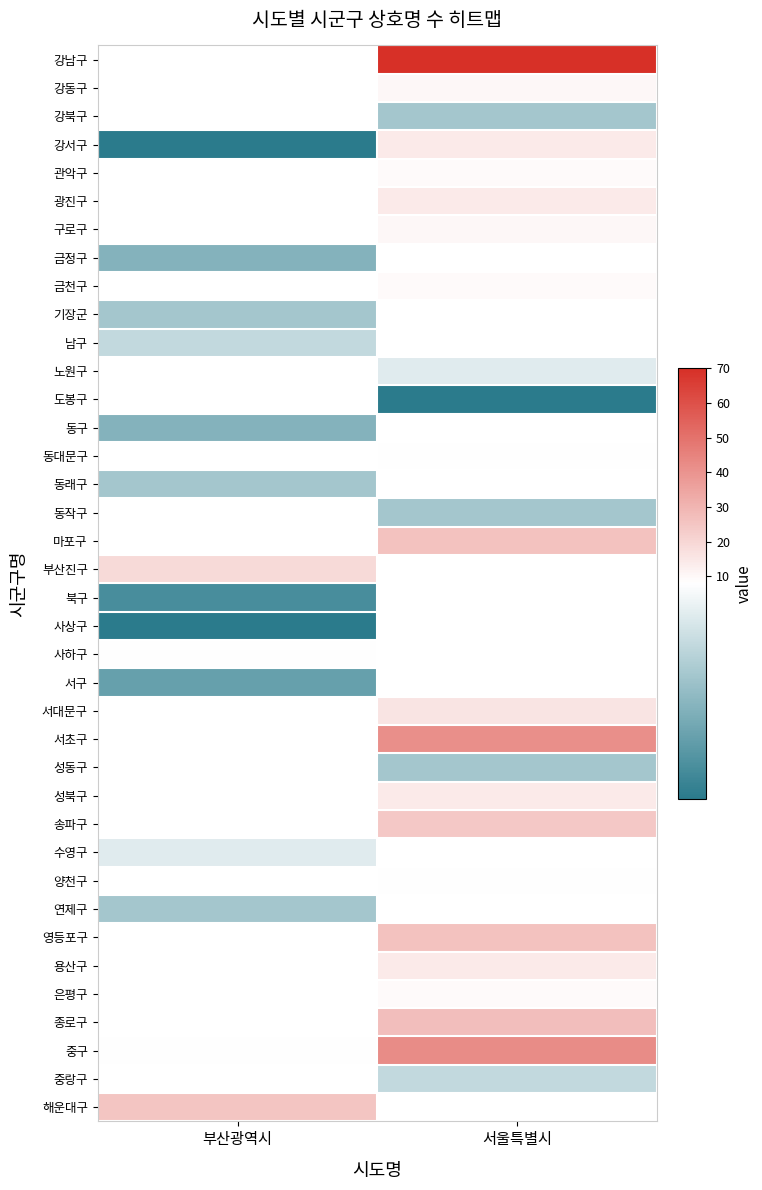

What is the spread (max minus min) of values at 서울특별시?

69.0